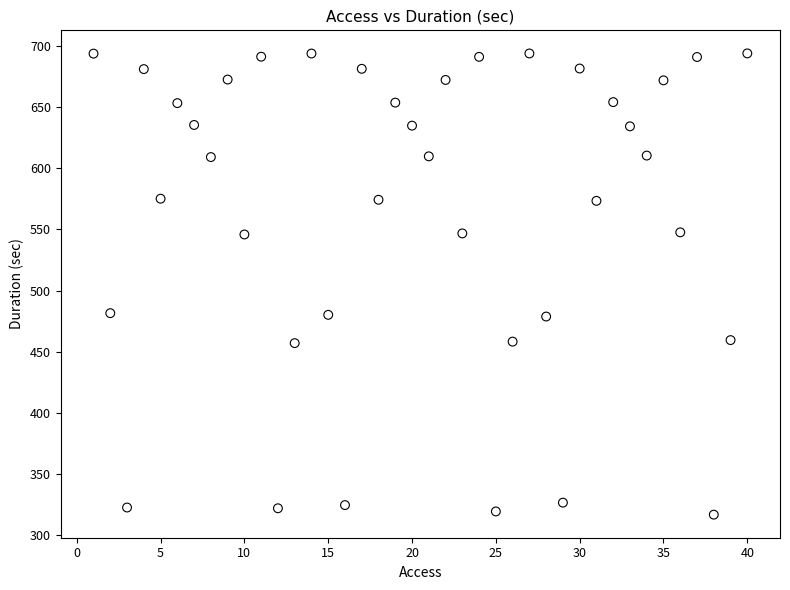

What is the range of Y values (max minus min)?

377.2